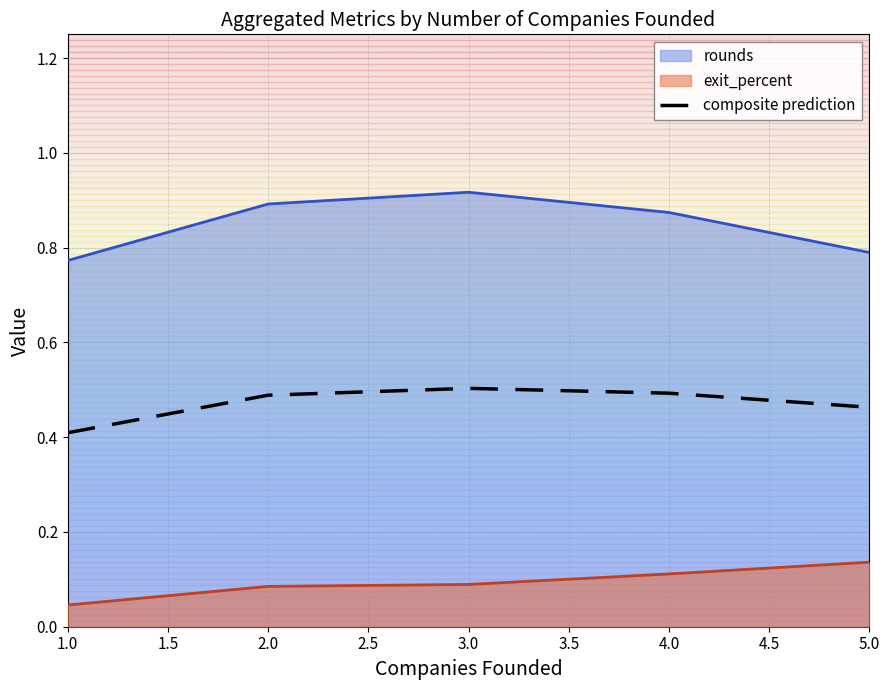

What is the label of the 5th point from the right?

1.0